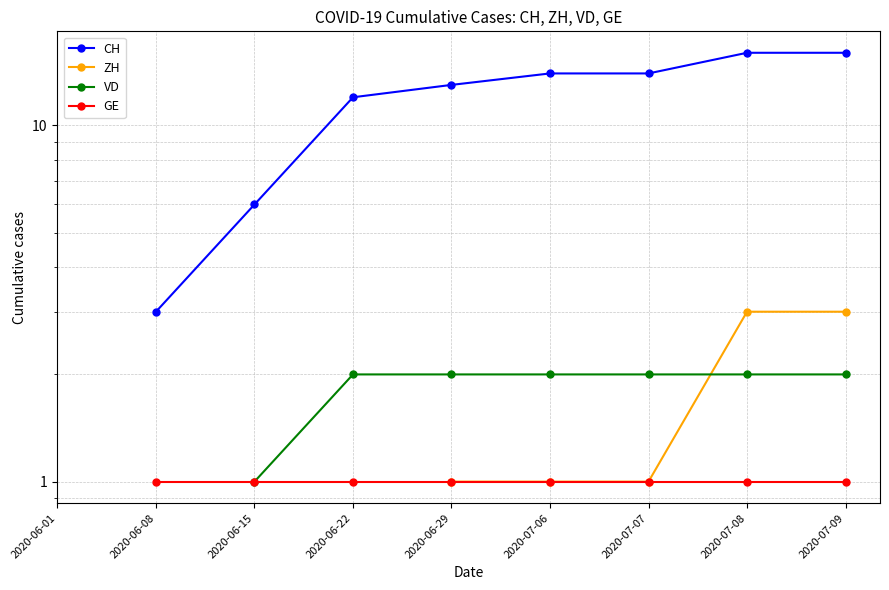

True or false: GE and CH cross at least once.

False